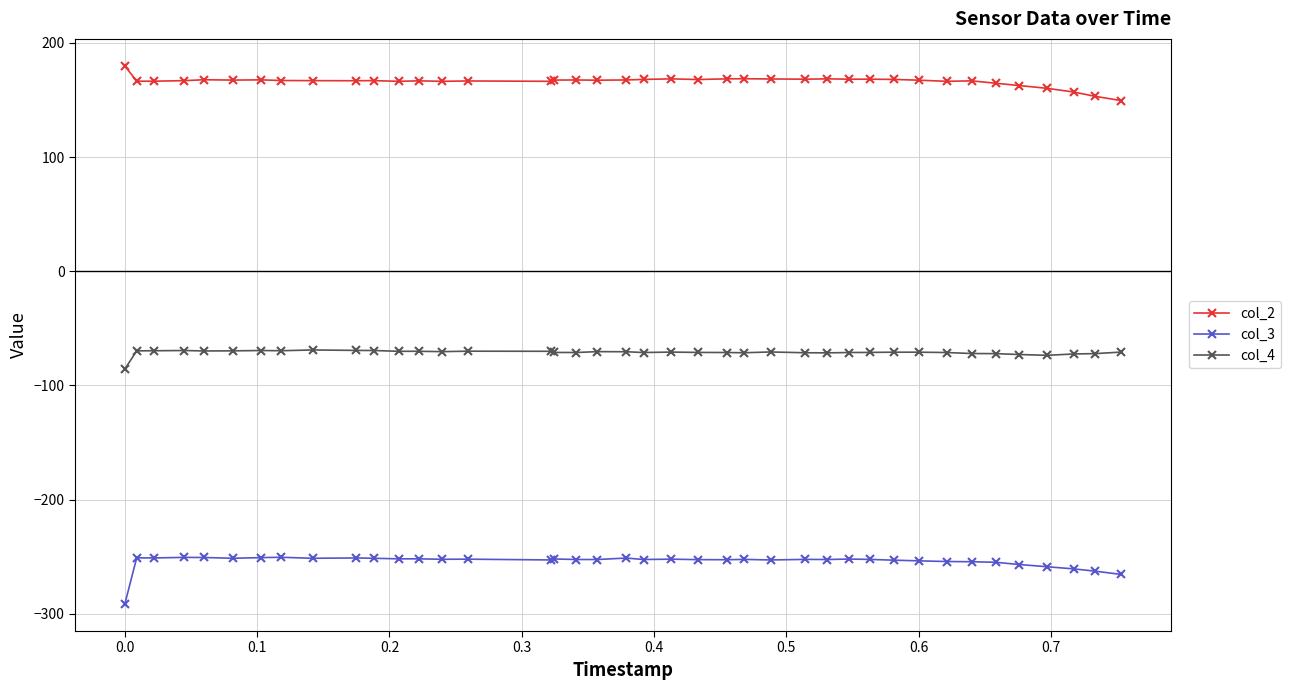

What is the greatest value displayed?

179.9